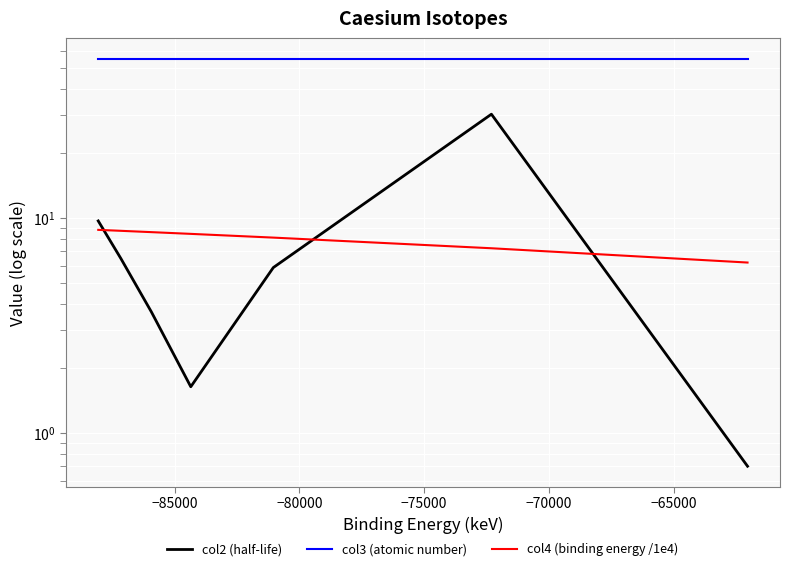

True or false: col4 (binding energy /1e4) and col3 (atomic number) cross at least once.

False